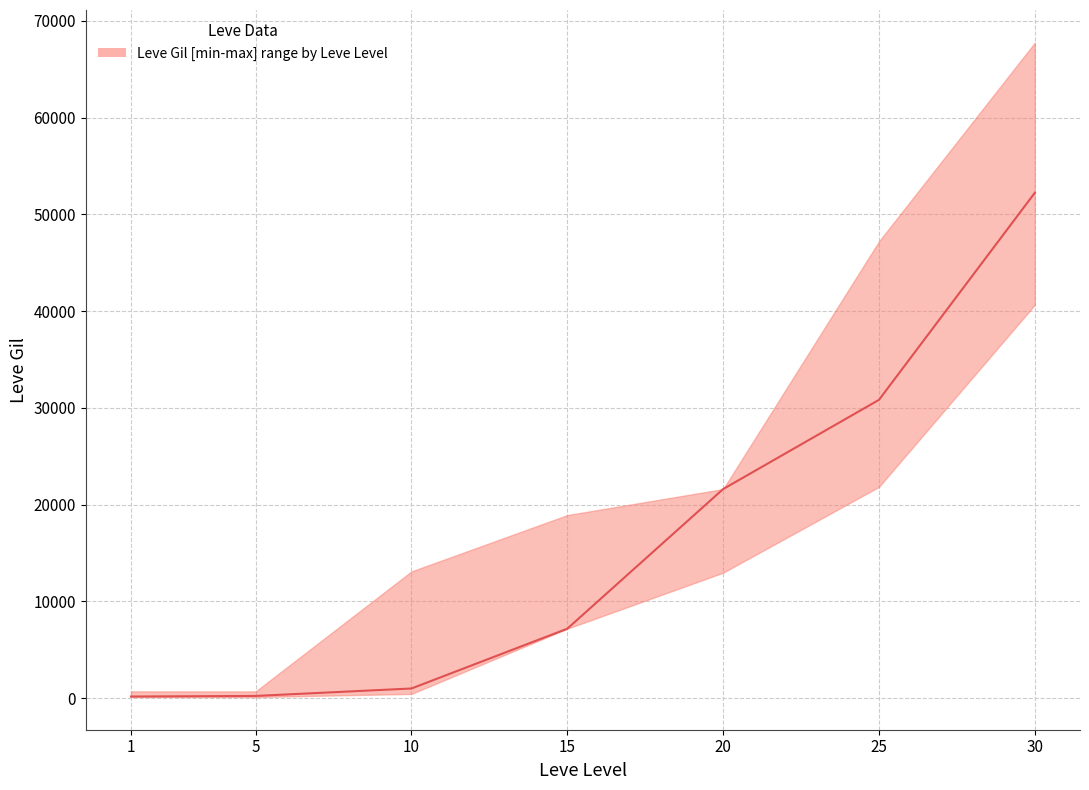

The value at 20 is 21600. True or false?

True